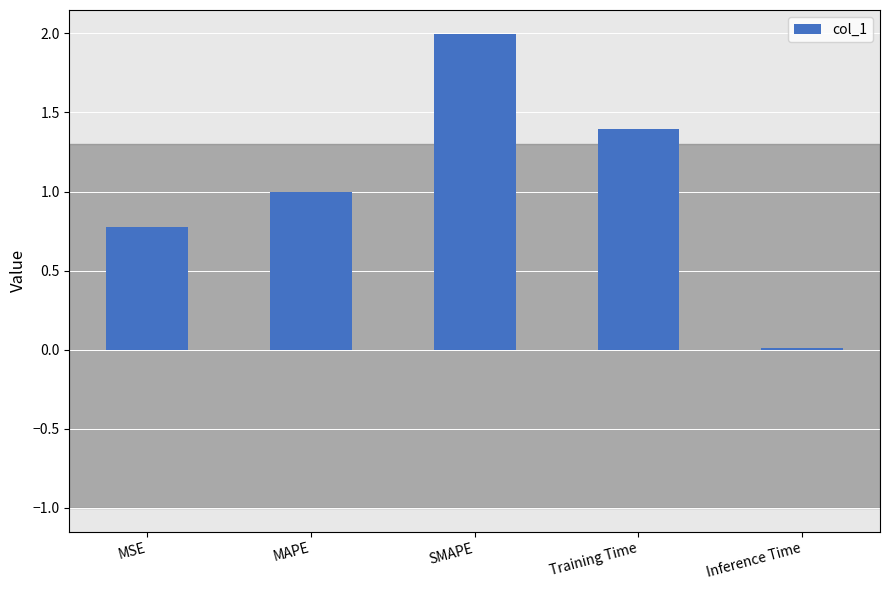

The value at Inference Time is 0.0. True or false?

True